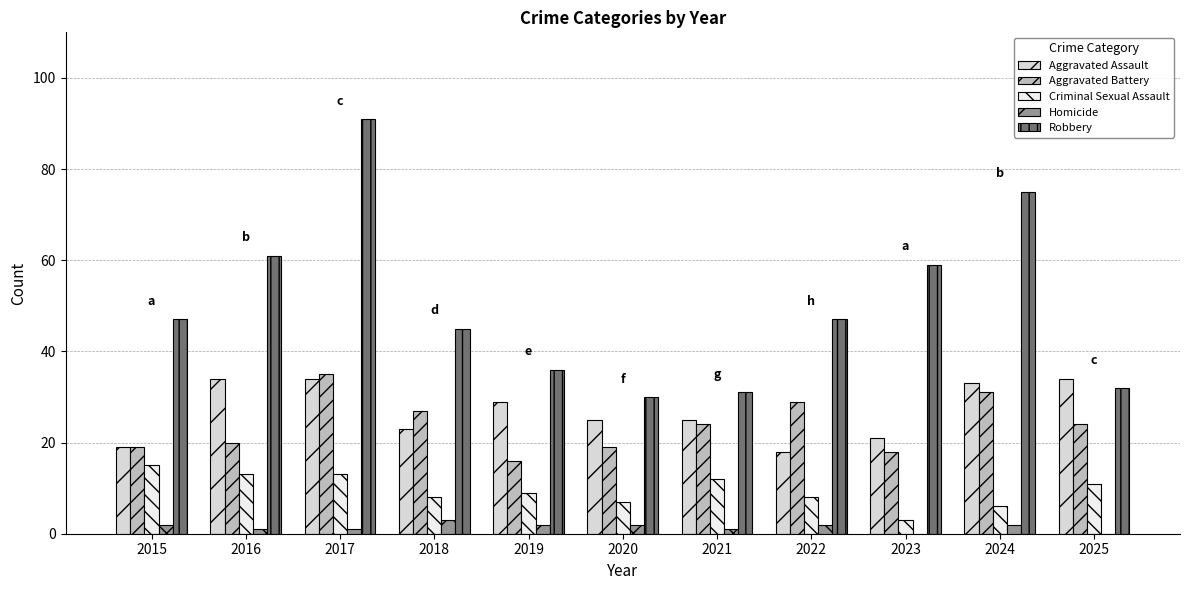

How many categories are shown in the chart?

11